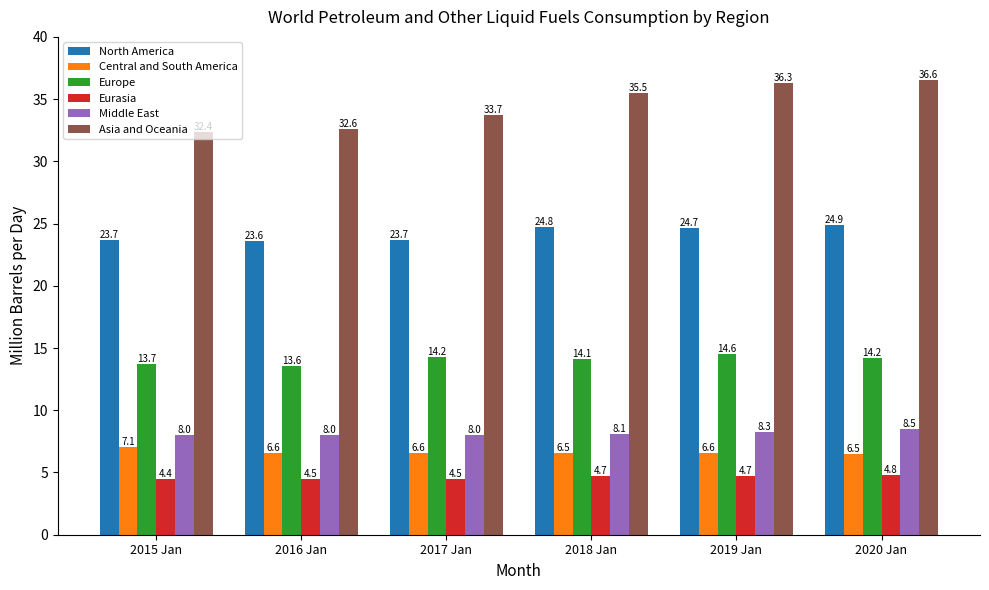

At which label does Central and South America reach its peak?

2015 Jan